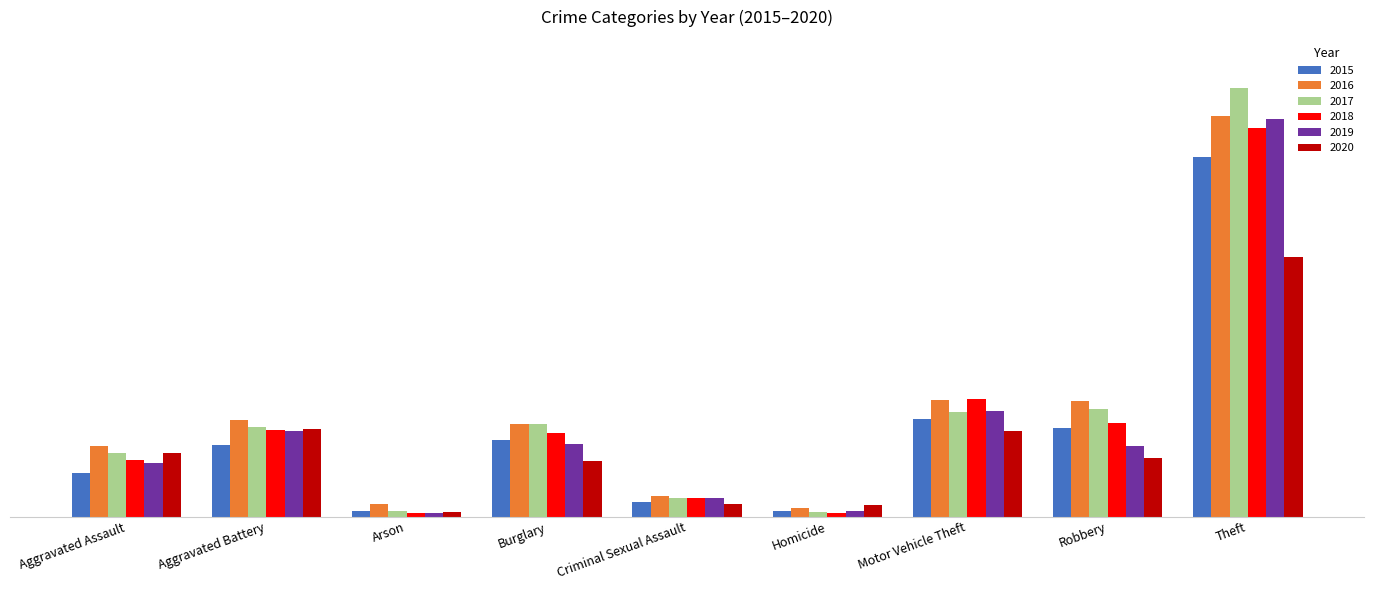

The 2017 series shows 197 at Motor Vehicle Theft. True or false?

True